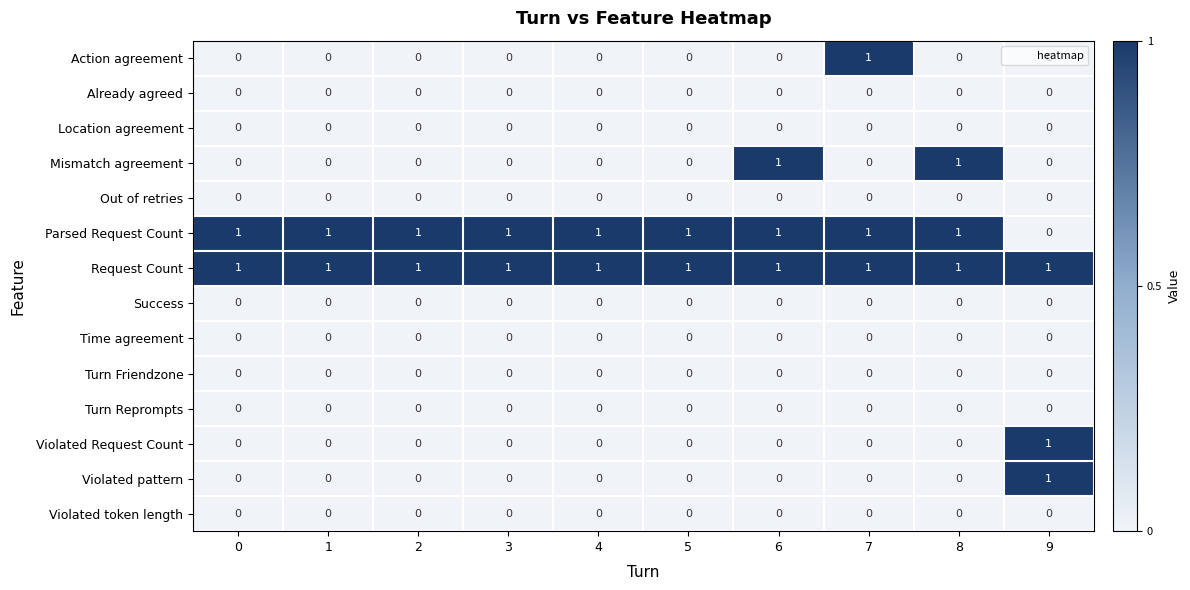

Between 2 and 8, which series saw the biggest shift?

Mismatch agreement